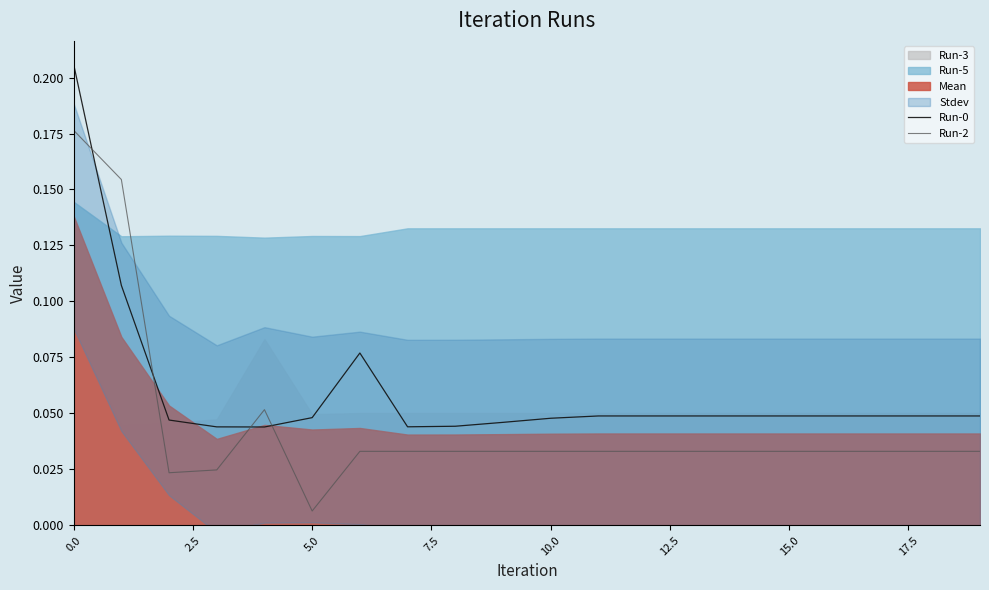

Is it true that Run-0 equals 0.0 at 15?

False